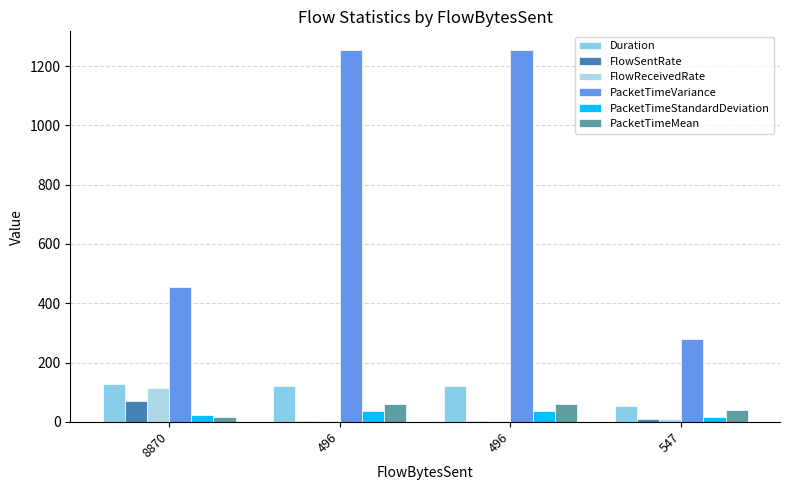

At which category is the sum across all series the highest?

496